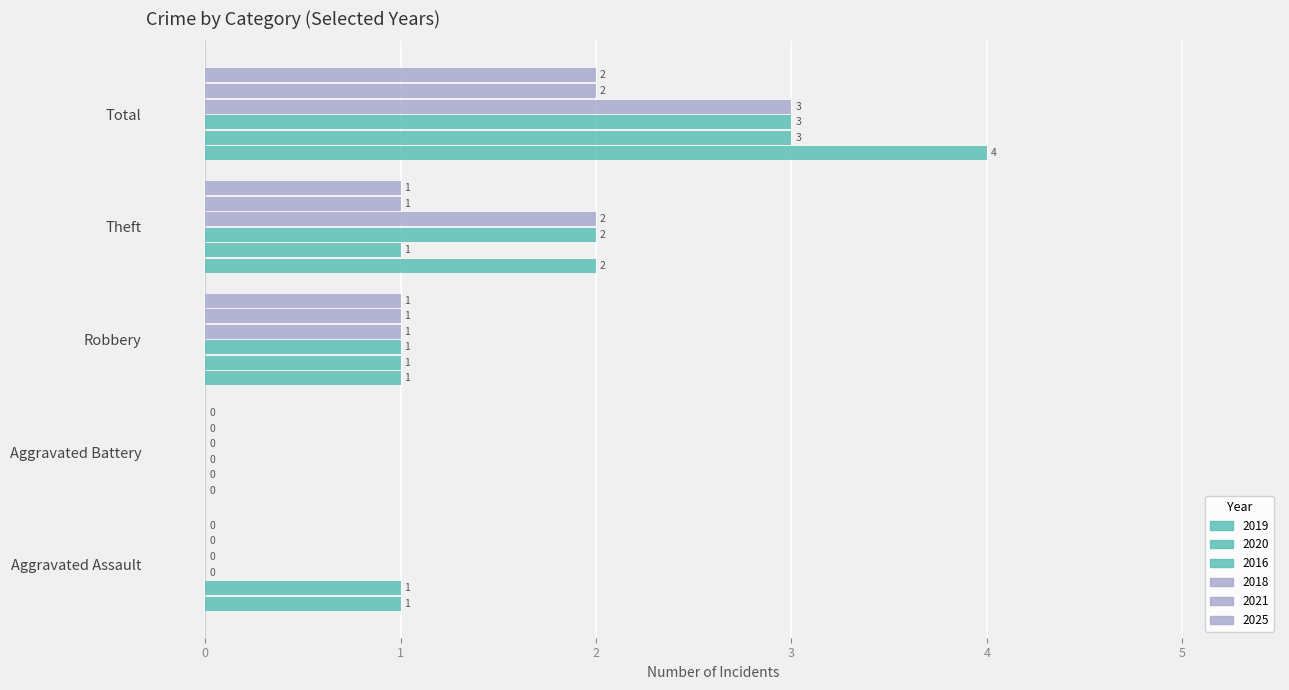

How many positive values does the 2020 series have?

4